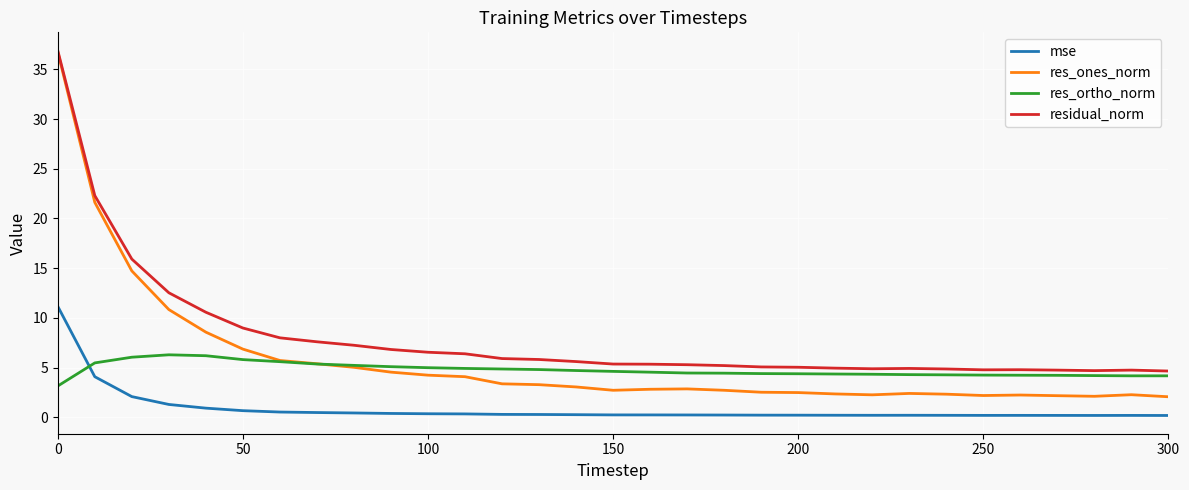

What is the greatest value displayed?

36.9